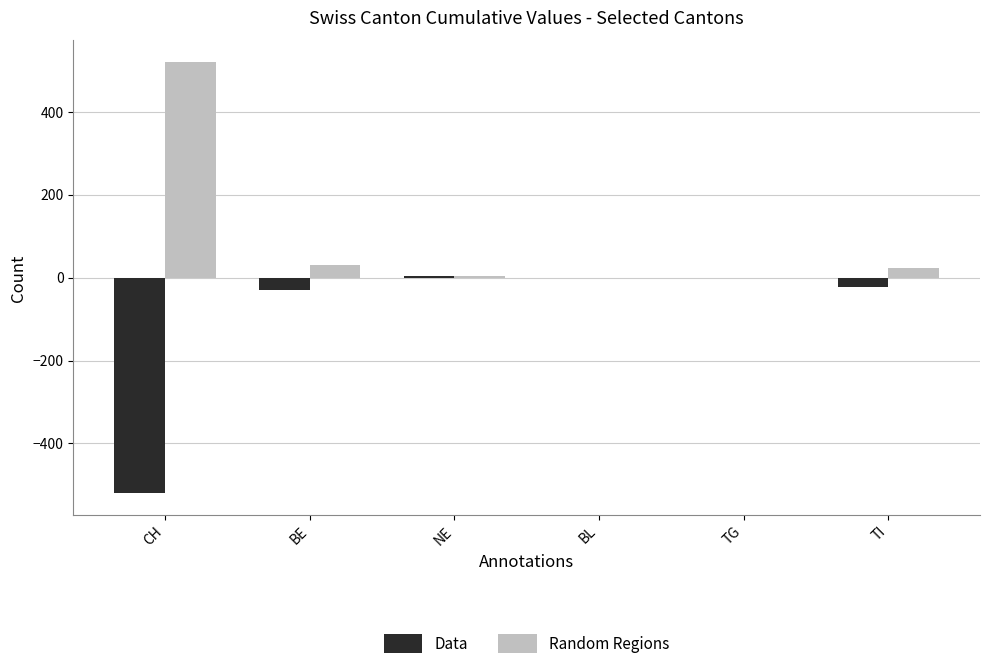

At which label does Random Regions first exceed 22?

CH